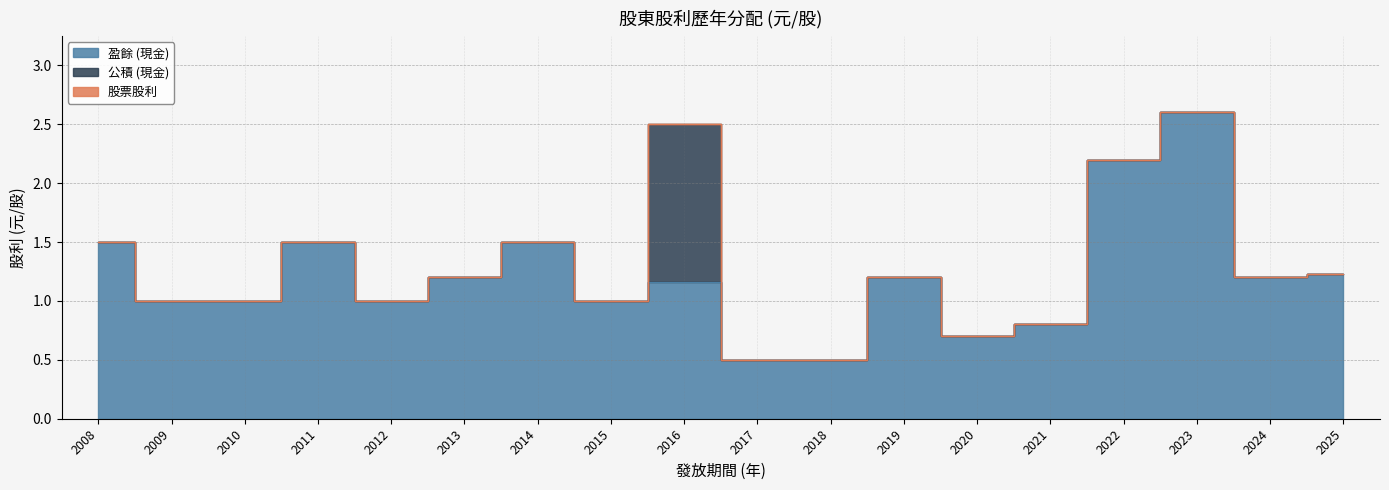

True or false: 股票股利 has more than 2 points higher than both neighbors.

False